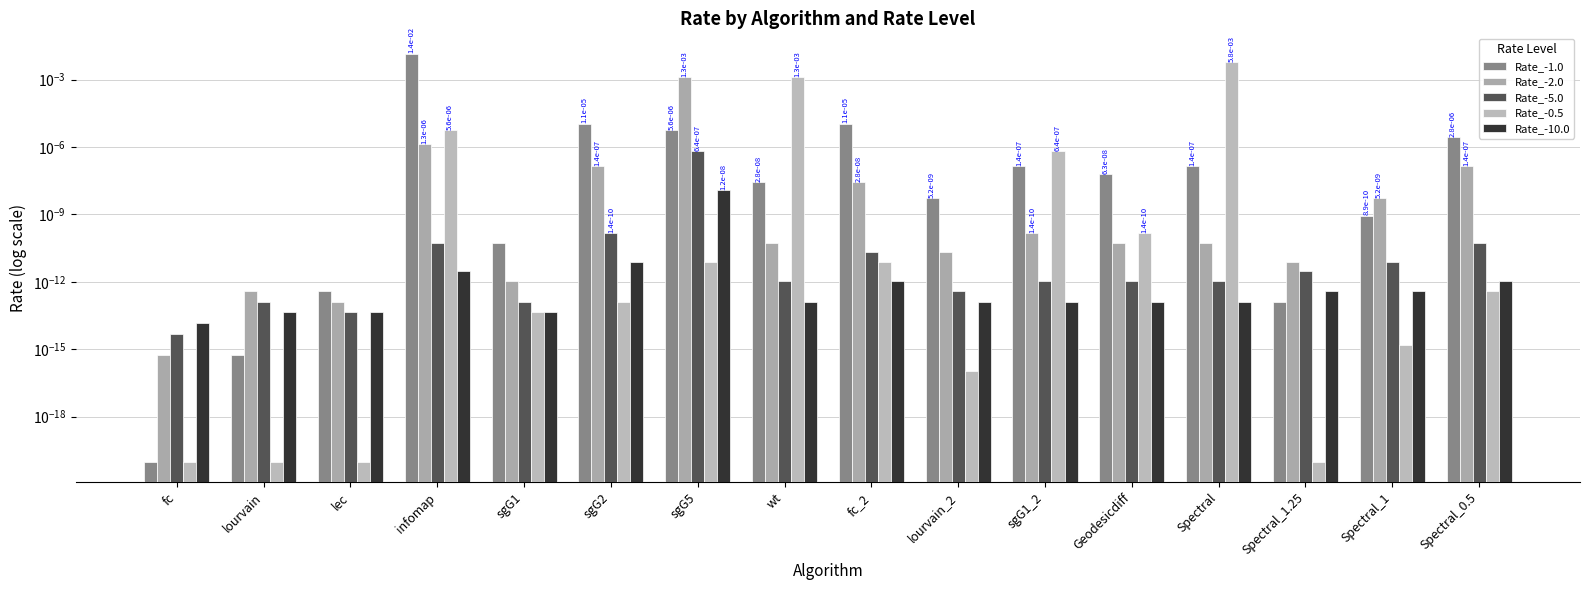

Which series has the largest total across all categories?

Rate_-1.0